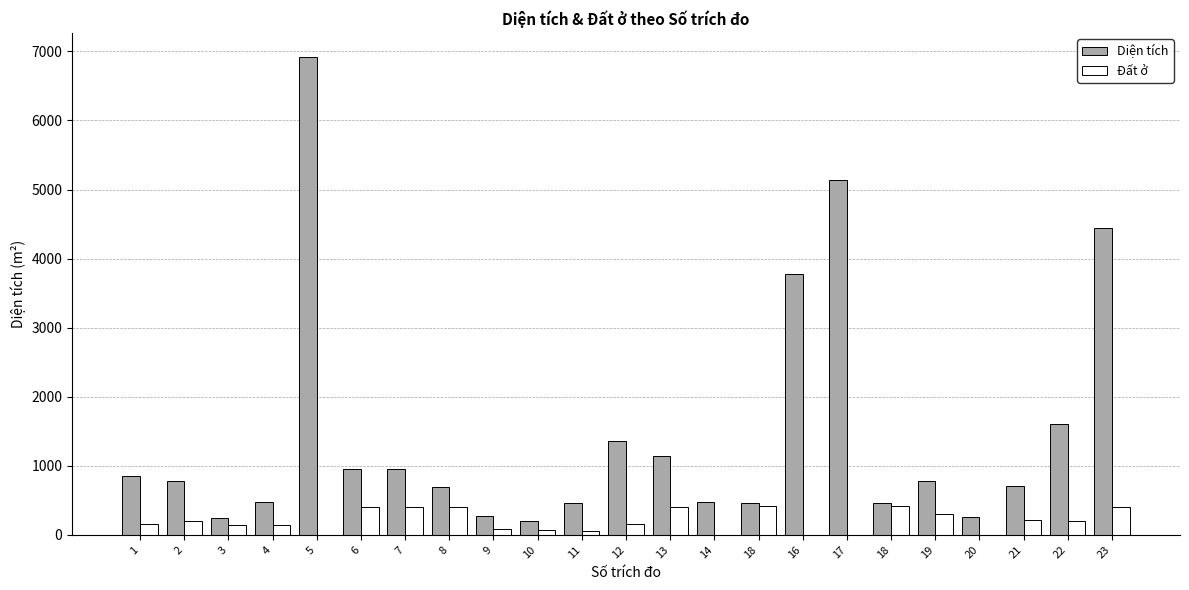

What is the sum of the Diện tích values at 2 and 22?

2381.8